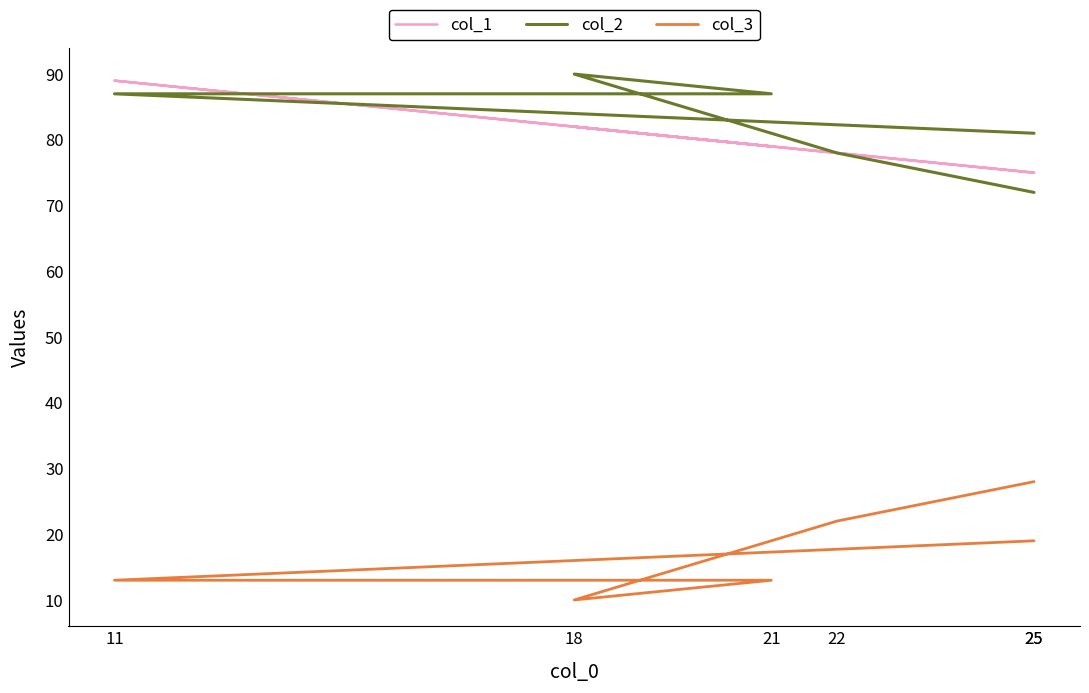

Between 25 and 11, which series saw the biggest shift?

col_1